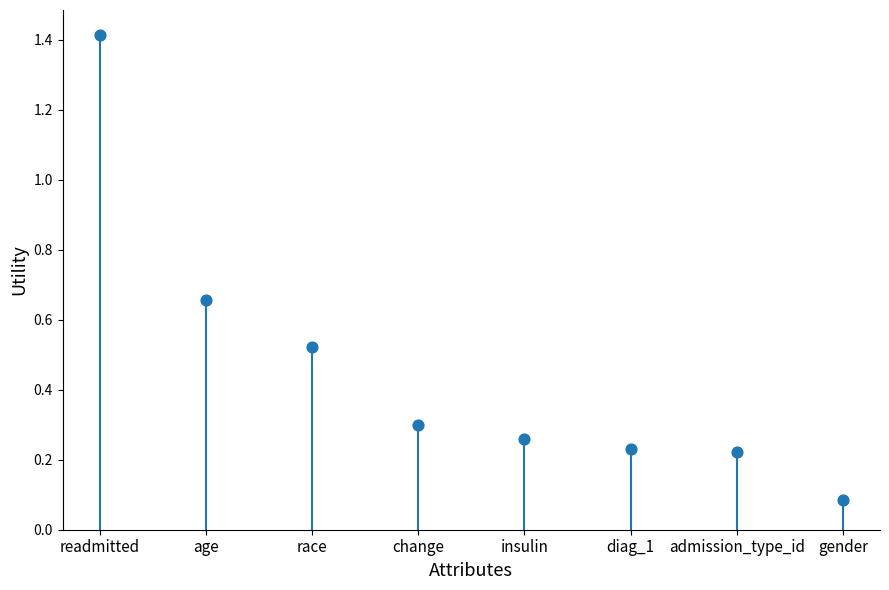

Which has a higher value, admission_type_id or insulin?

insulin